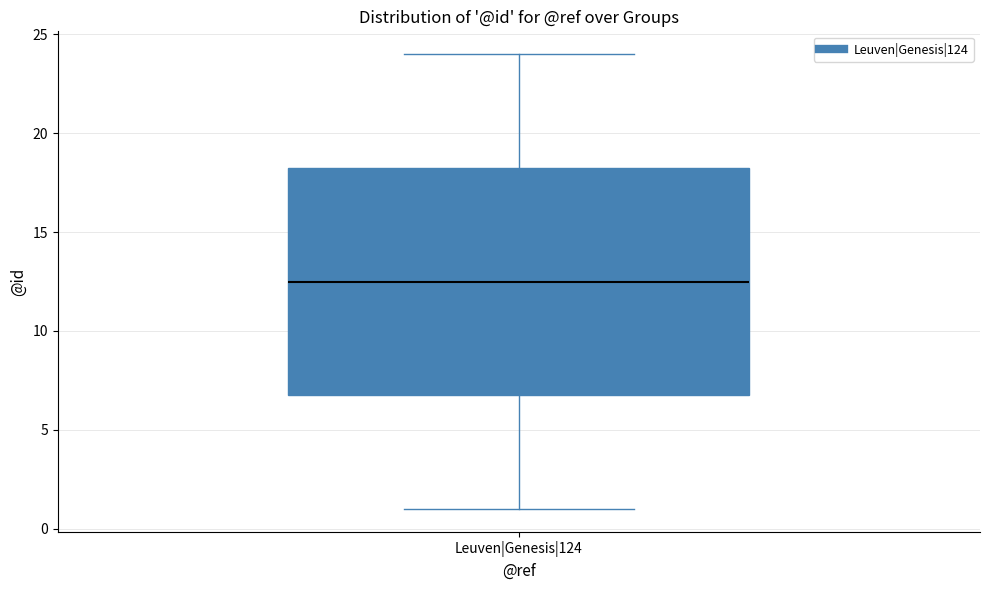

Where is the lower edge of the box for Leuven|Genesis|124 on the y-axis? The values are not printed on the chart, so give them approximately, as read against the axis.

7.0